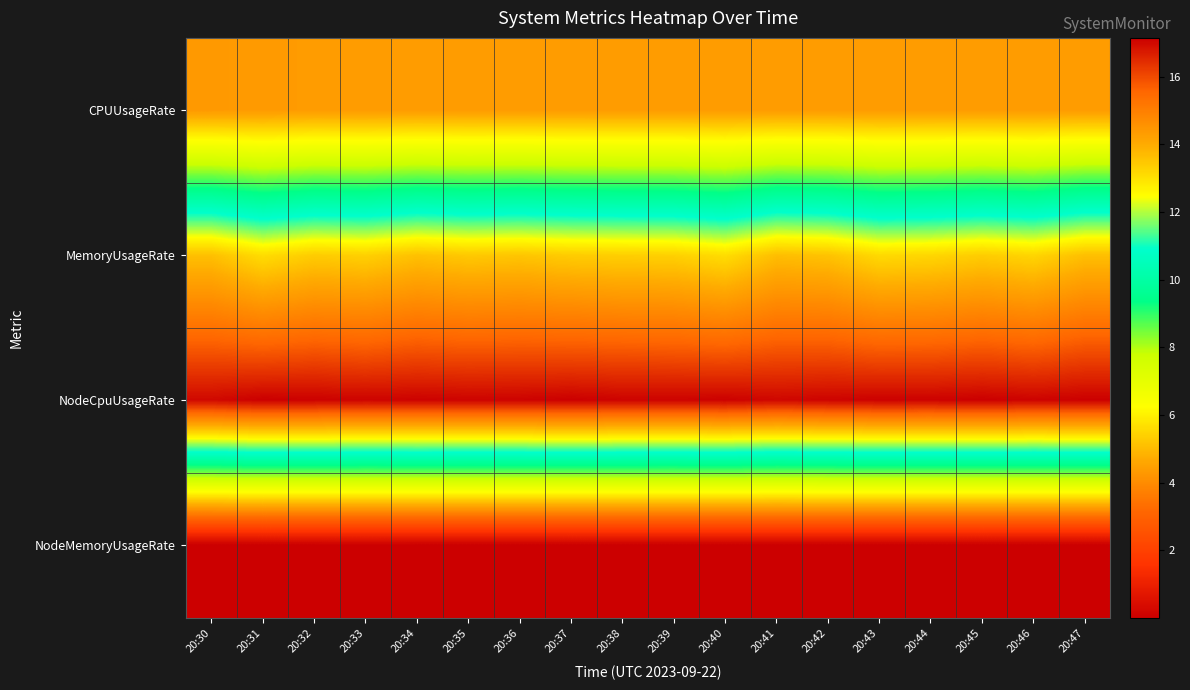

What is the spread (max minus min) of values at 20:46?

17.1